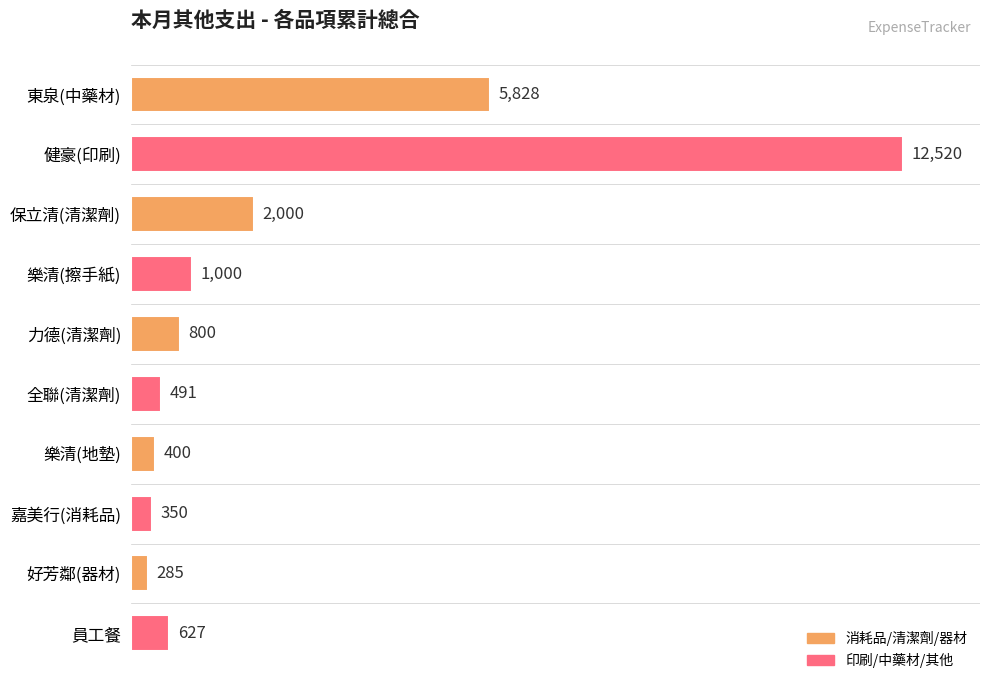

True or false: the data shows 1000 at 樂清(擦手紙).

True